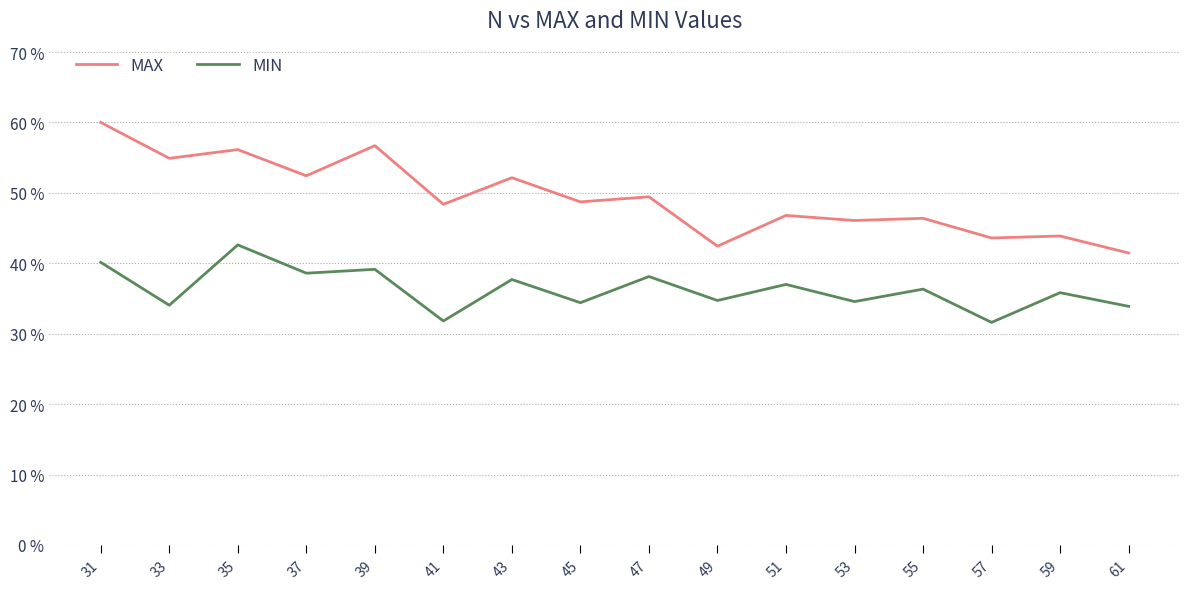

Where is MIN nearest to the value 37?

51